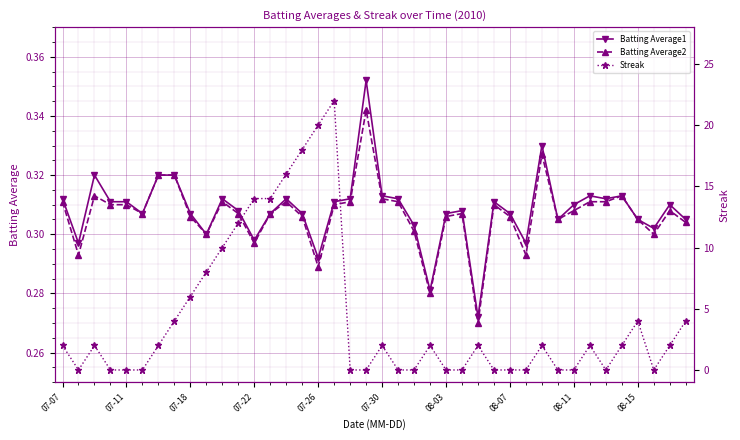

How many Batting Average2 values are between 0 and 1?

40